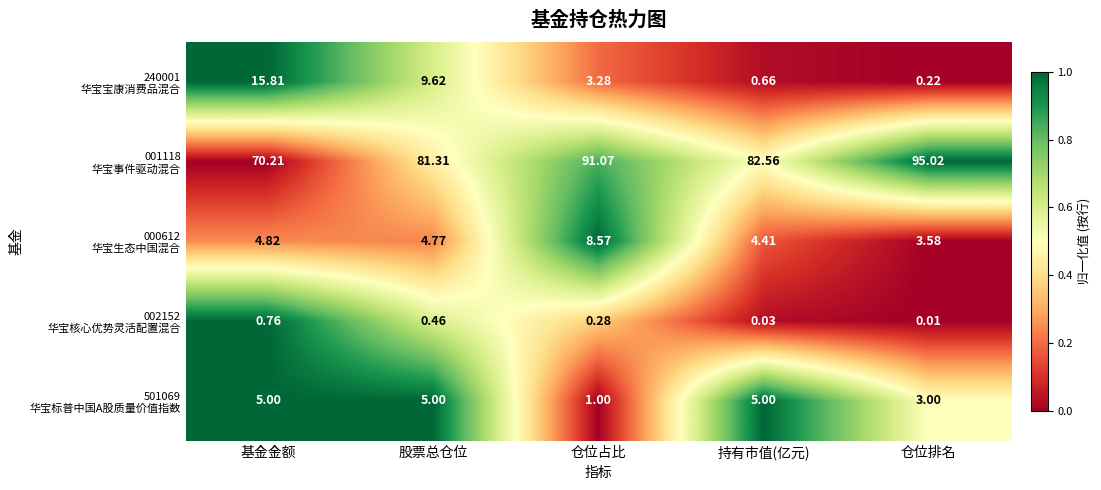

At which category is the sum across all series the highest?

仓位占比